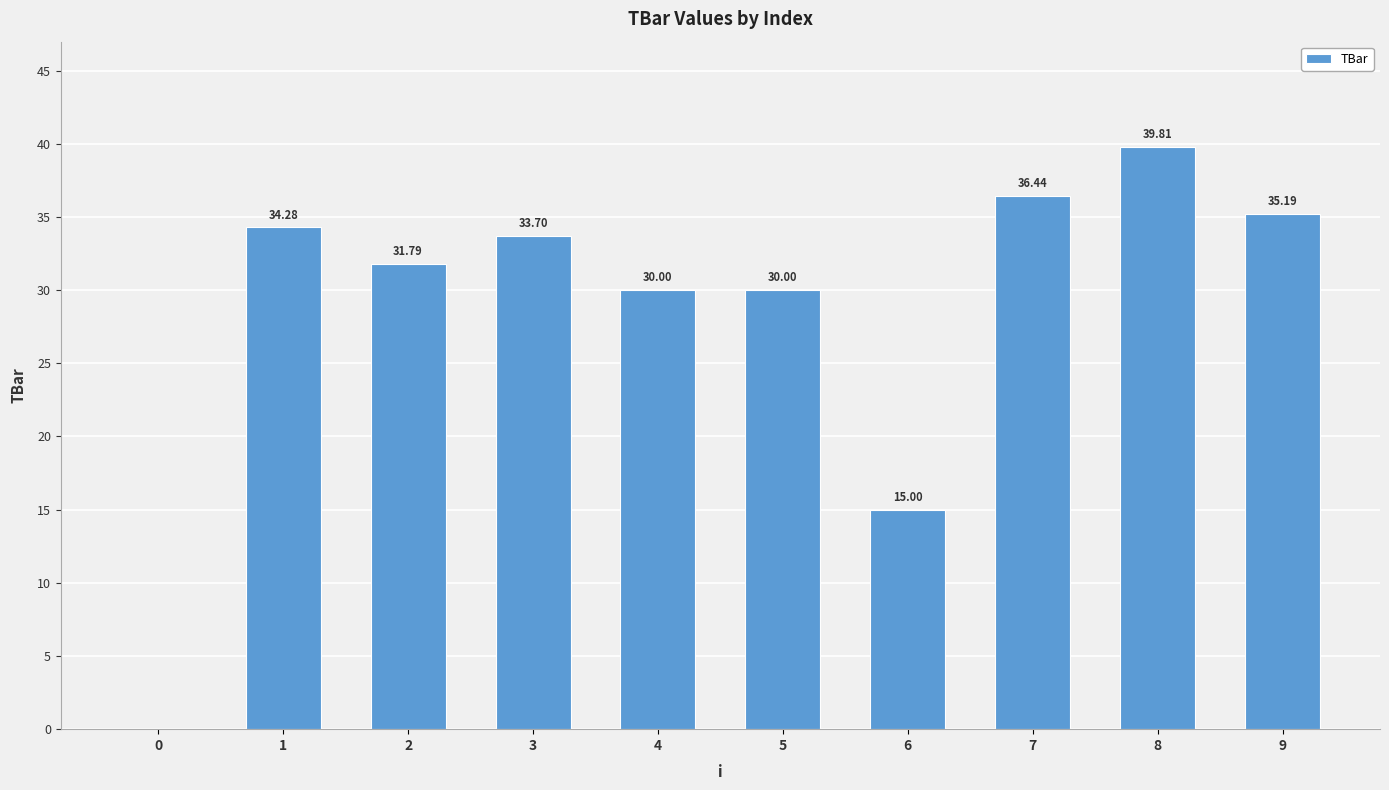

Reading left to right, list all the values displayed in this chart.

0=0.0	1=34.3	2=31.8	3=33.7	4=30.0	5=30.0	6=15.0	7=36.4	8=39.8	9=35.2